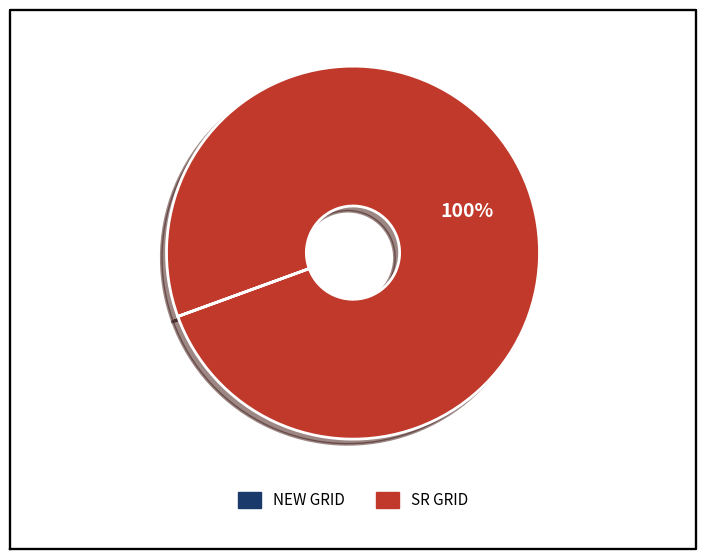

Which slice is the largest?

SR GRID